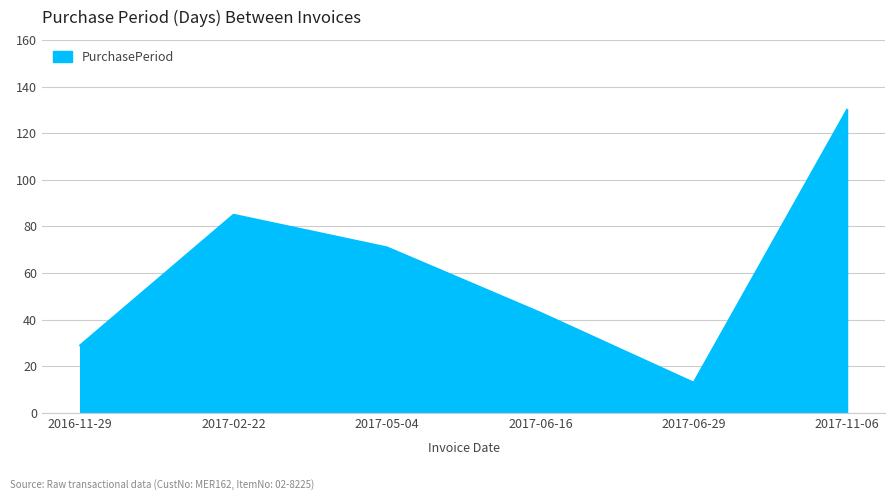

How many values are between 29 and 85?

4